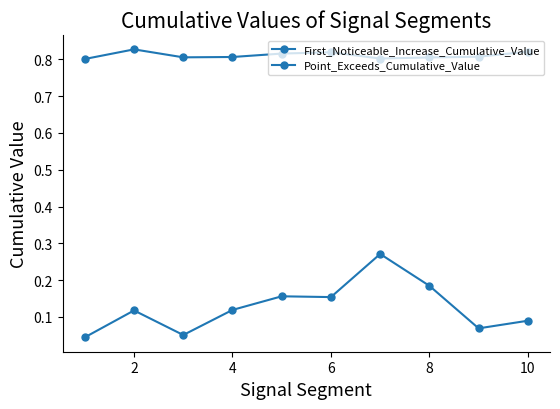

What is the sum of all First_Noticeable_Increase_Cumulative_Value values?

1.3